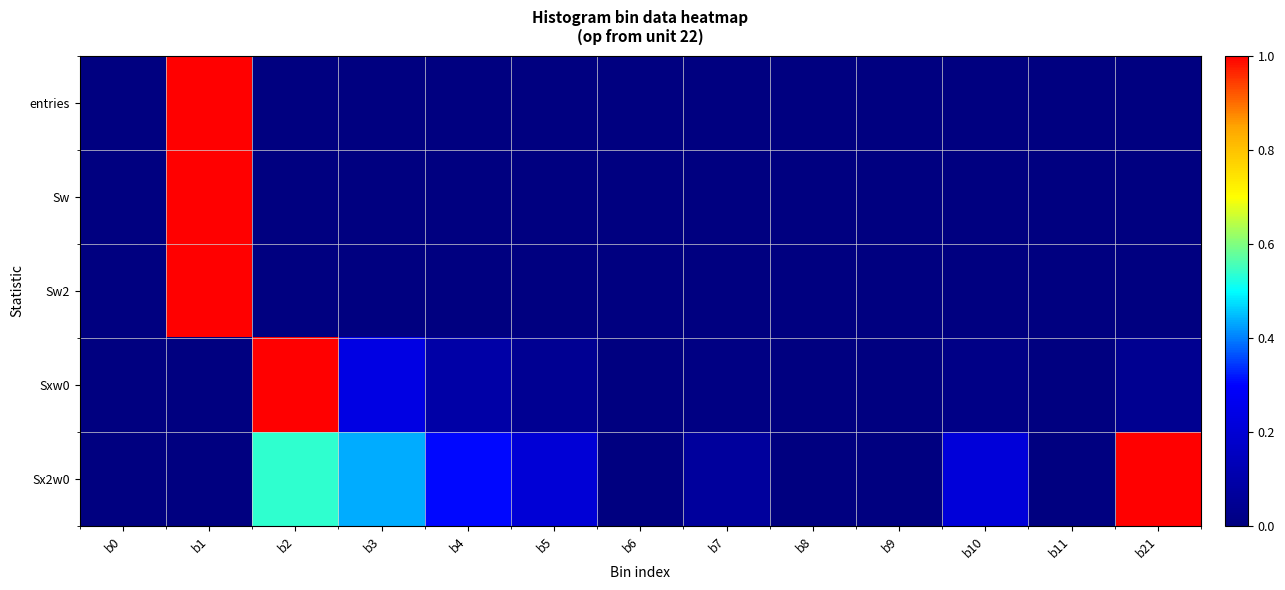

Reading left to right, transcribe all the data shown in this chart.

entries: b0=0.0	b1=1.0	b2=0.0	b3=0.0	b4=0.0	b5=0.0	b6=0.0	b7=0.0	b8=0.0	b9=0.0	b10=0.0	b11=0.0	b21=0.0
Sw: b0=0.0	b1=1.0	b2=0.0	b3=0.0	b4=0.0	b5=0.0	b6=0.0	b7=0.0	b8=0.0	b9=0.0	b10=0.0	b11=0.0	b21=0.0
Sw2: b0=0.0	b1=1.0	b2=0.0	b3=0.0	b4=0.0	b5=0.0	b6=0.0	b7=0.0	b8=0.0	b9=0.0	b10=0.0	b11=0.0	b21=0.0
Sxw0: b0=0.0	b1=0.0	b2=1.0	b3=0.2	b4=0.1	b5=0.0	b6=0.0	b7=0.0	b8=0.0	b9=0.0	b10=0.0	b11=0.0	b21=0.0
Sx2w0: b0=0.0	b1=0.0	b2=0.5	b3=0.4	b4=0.3	b5=0.2	b6=0.0	b7=0.1	b8=0.0	b9=0.0	b10=0.2	b11=0.0	b21=1.0